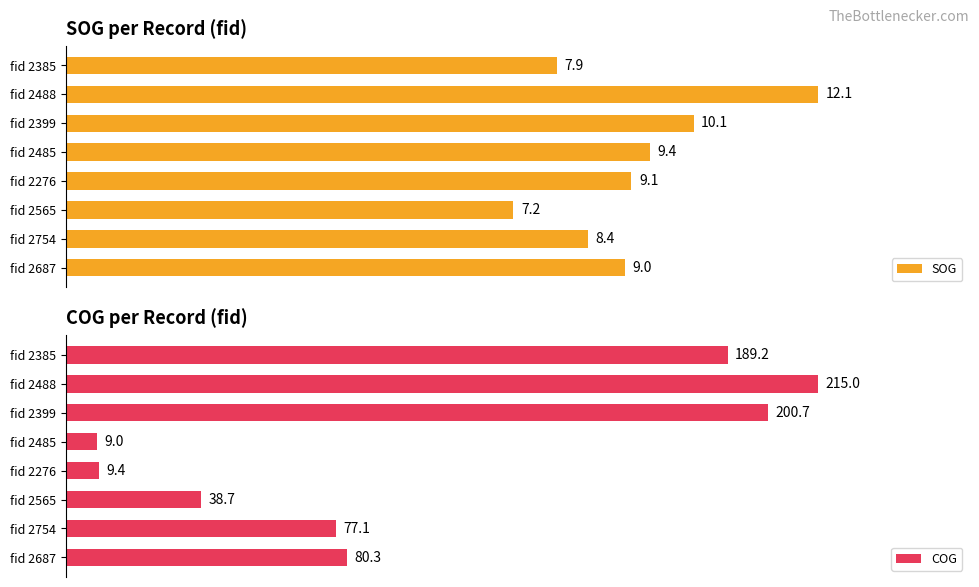

What are all the series names shown in the legend?

SOG, COG